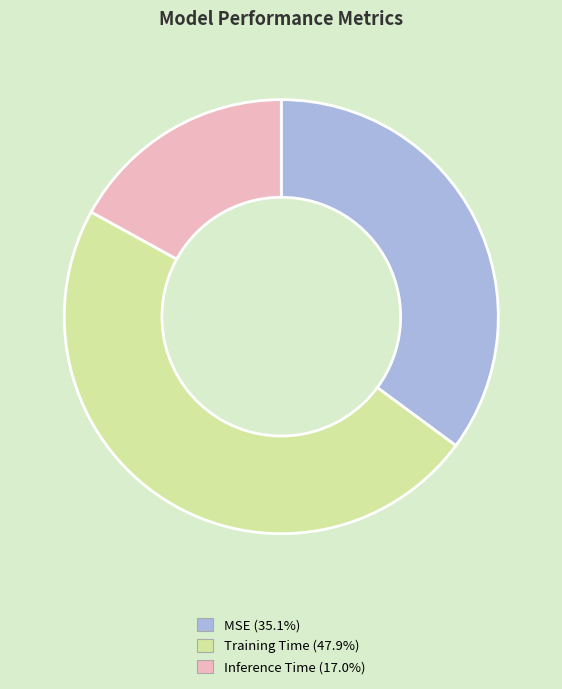

Rank the categories by value from highest to lowest.

Training Time, MSE, Inference Time